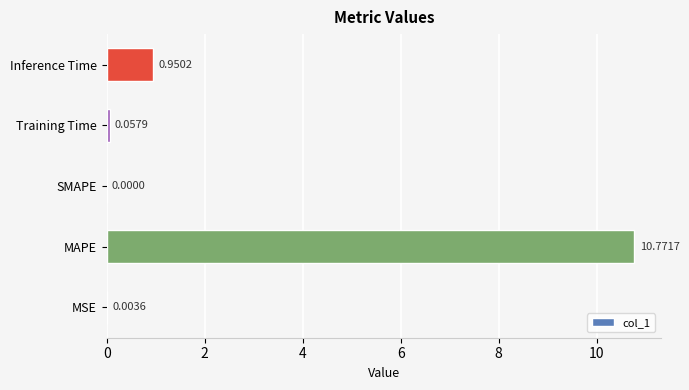

Does the chart contain stacked bars?

No